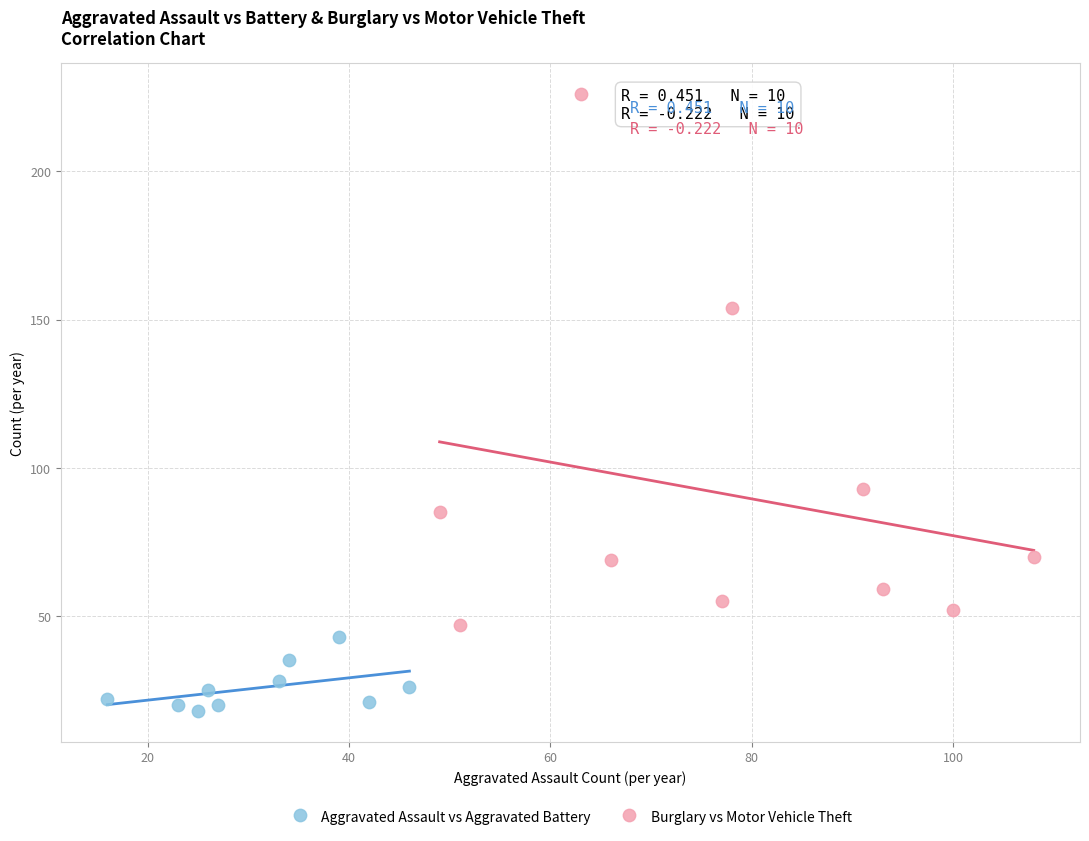

What are all the series names shown in the legend?

Aggravated Assault vs Aggravated Battery, Burglary vs Motor Vehicle Theft